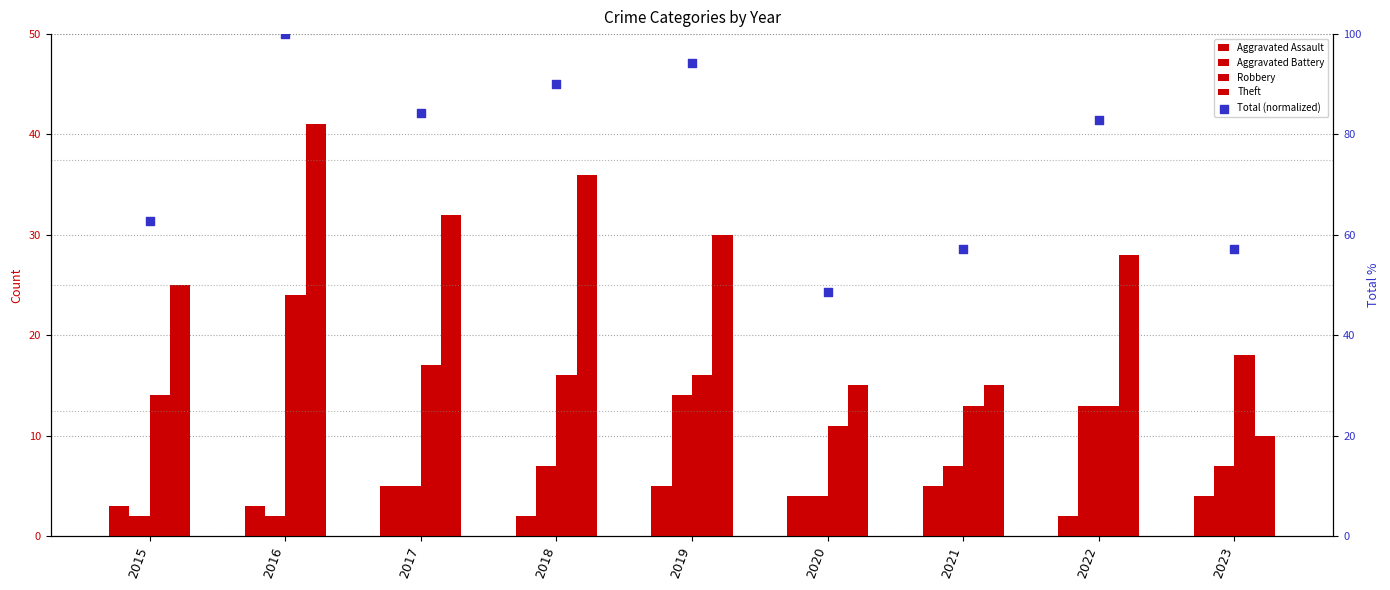

What are all the series names shown in the legend?

Aggravated Assault, Aggravated Battery, Robbery, Theft, Total (normalized)